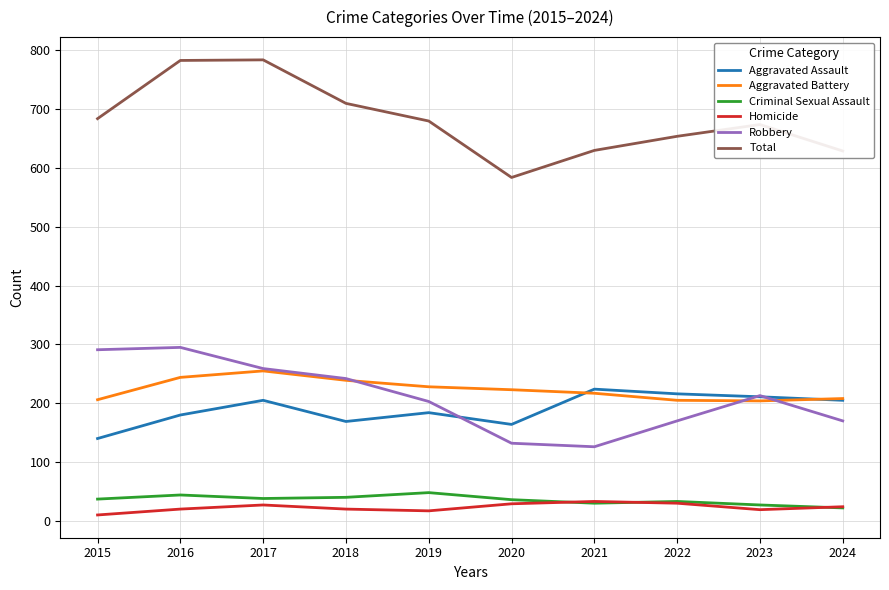

What is the total value across all series at 2020?

1168